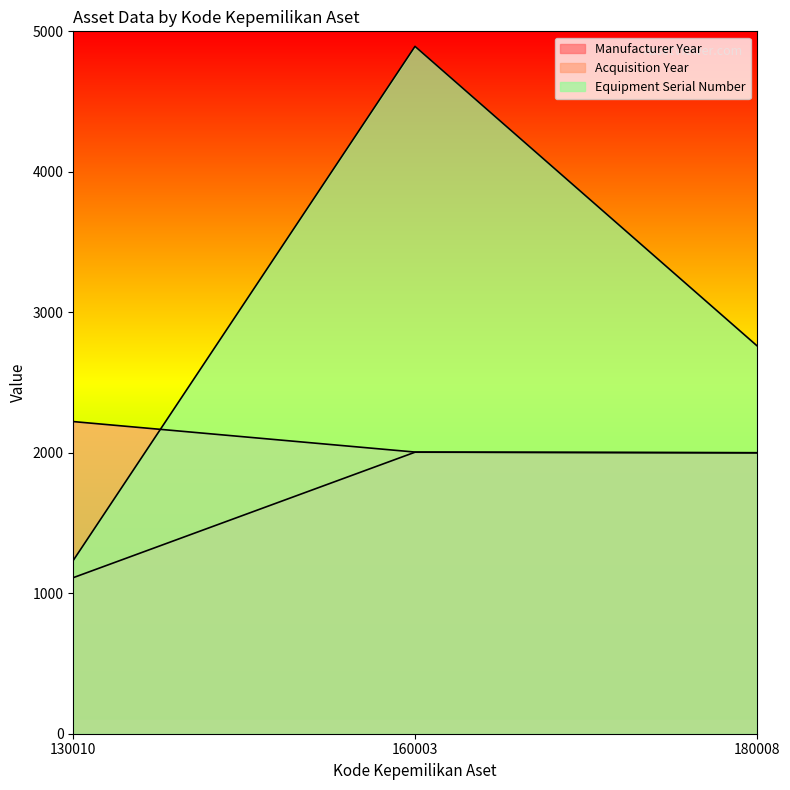

How many lines are shown in the chart?

3